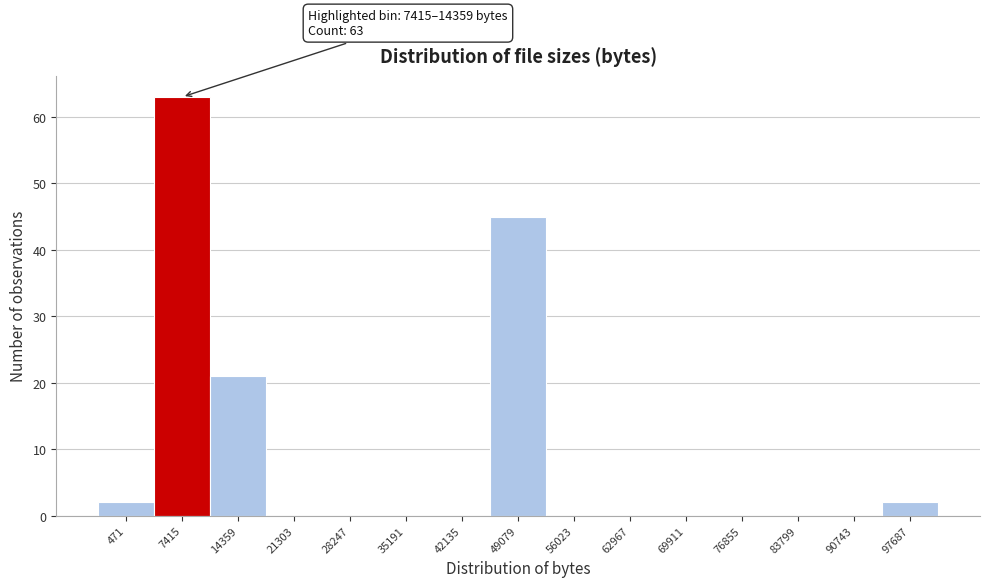

Reading left to right, transcribe all the data shown in this chart.

471=2	7415=63	14359=21	21303=0	28247=0	35191=0	42135=0	49079=45	56023=0	62967=0	69911=0	76855=0	83799=0	90743=0	97687=2